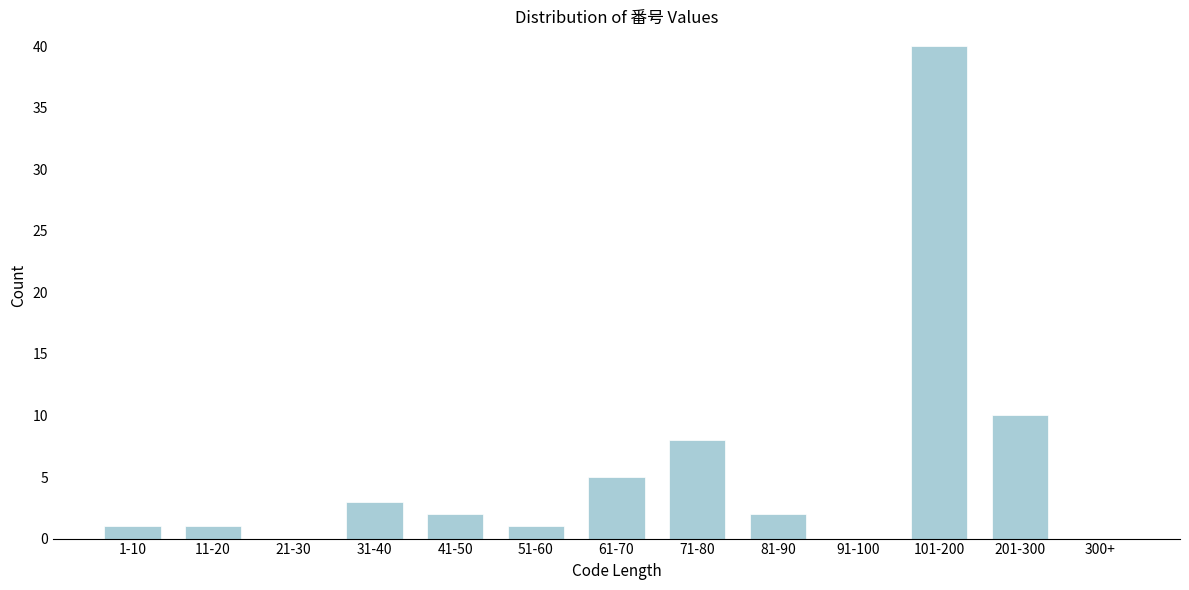

Reading left to right, list all the values displayed in this chart.

1-10=1	11-20=1	21-30=0	31-40=3	41-50=2	51-60=1	61-70=5	71-80=8	81-90=2	91-100=0	101-200=40	201-300=10	300+=0